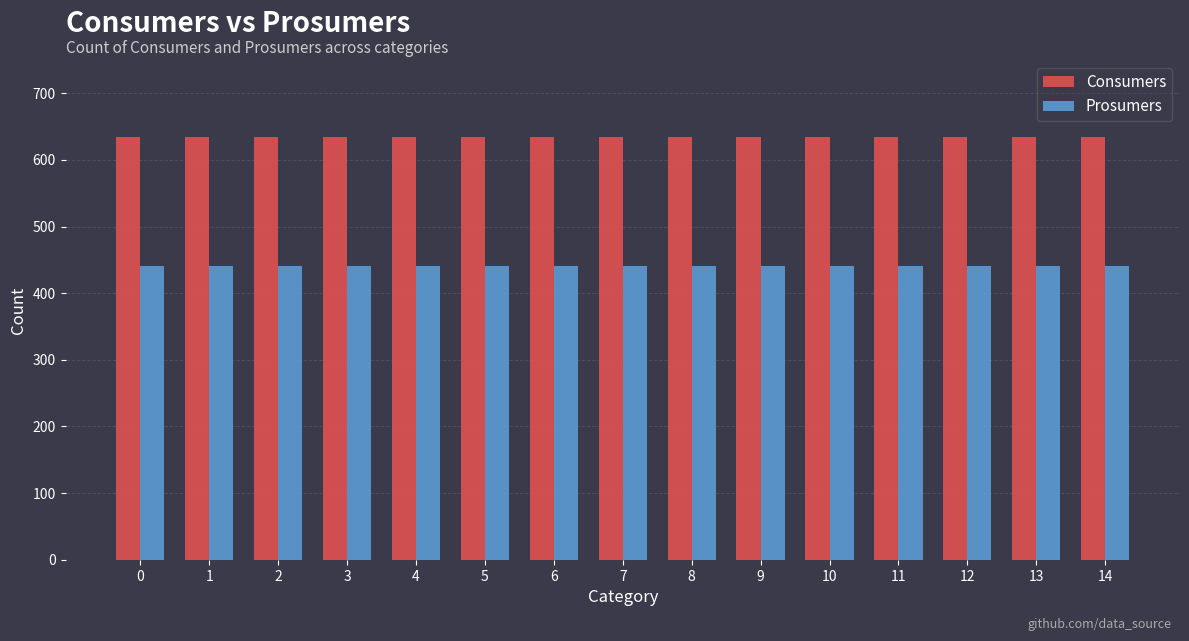

Rank the series by their average value, from highest to lowest.

Consumers, Prosumers